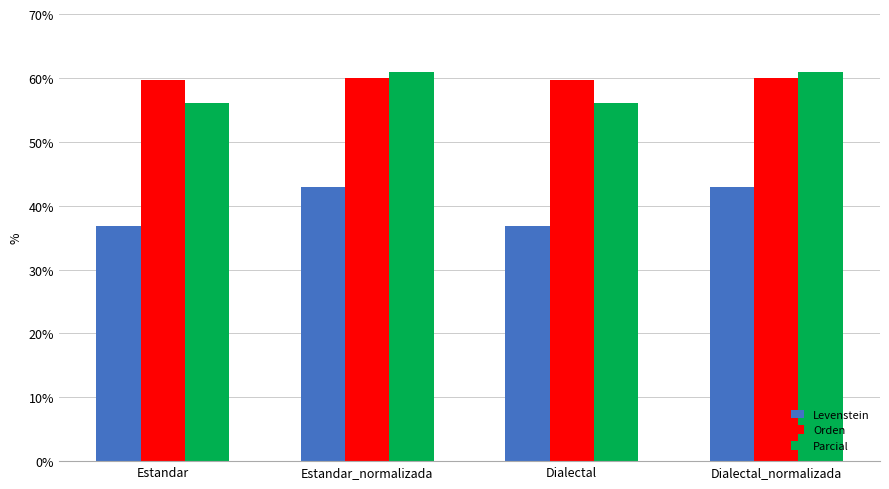

What are all the series names shown in the legend?

Levenstein, Orden, Parcial